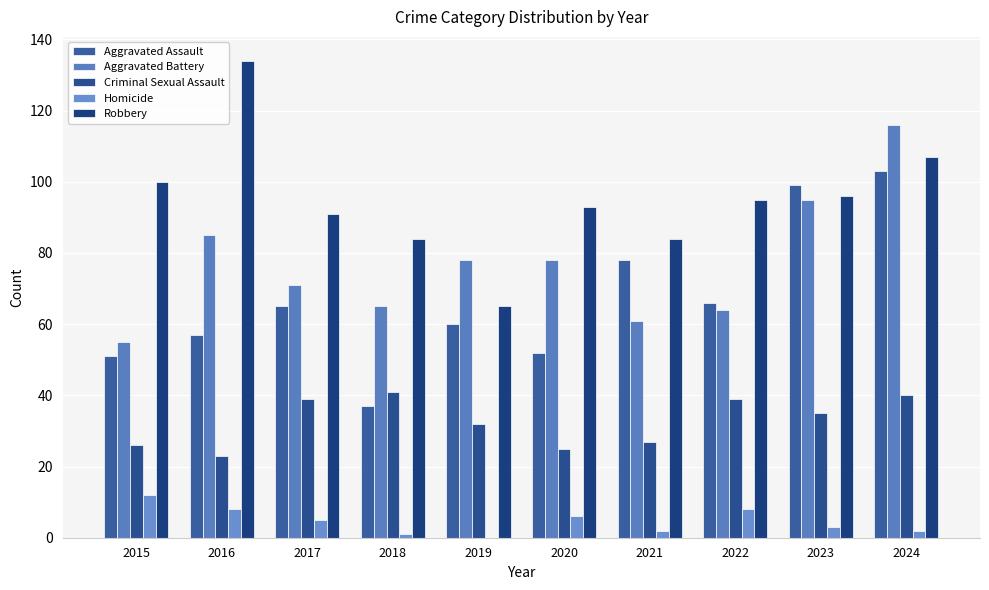

How many series are shown in this chart?

5